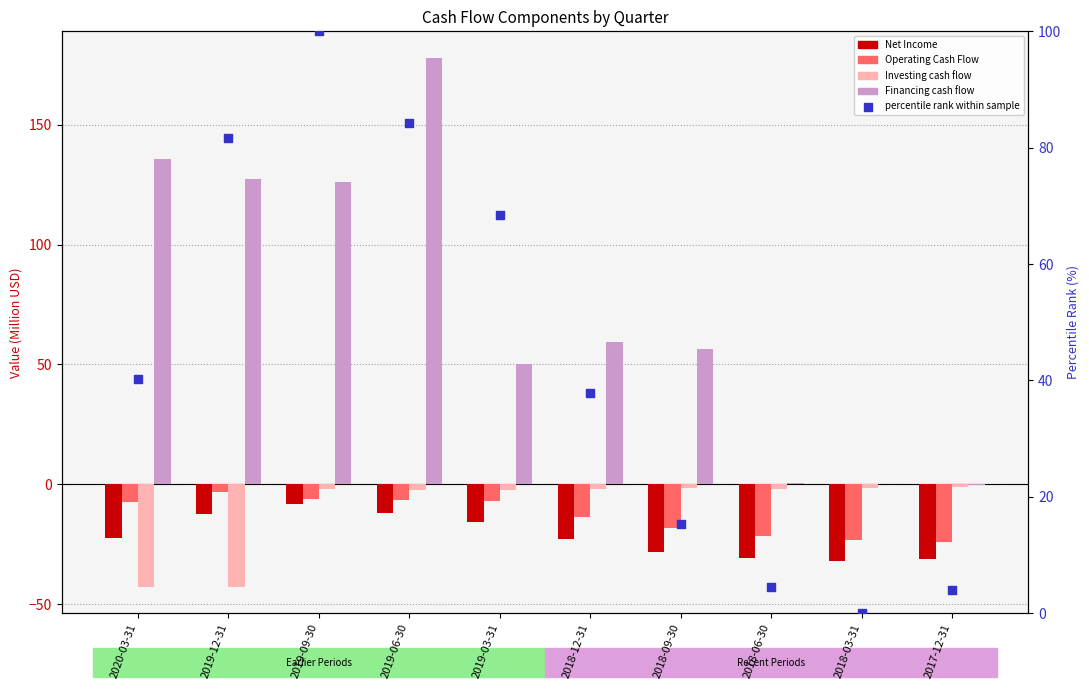

Is the value of Financing cash flow at 2017-12-31 greater than the value of Net Income at 2019-06-30?

Yes